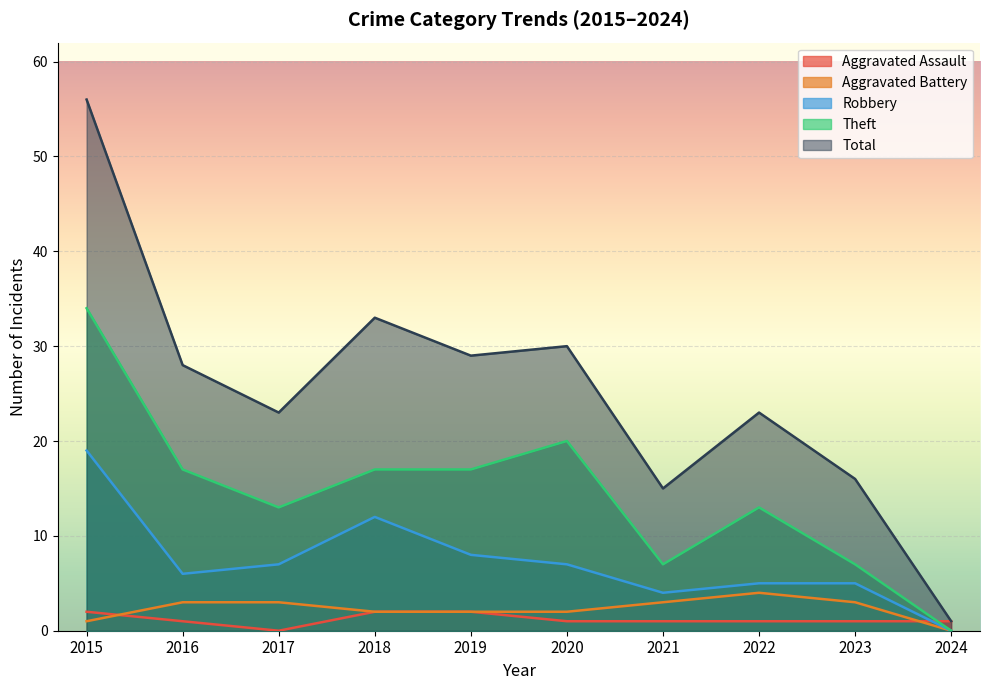

How many positive values does the Robbery series have?

9